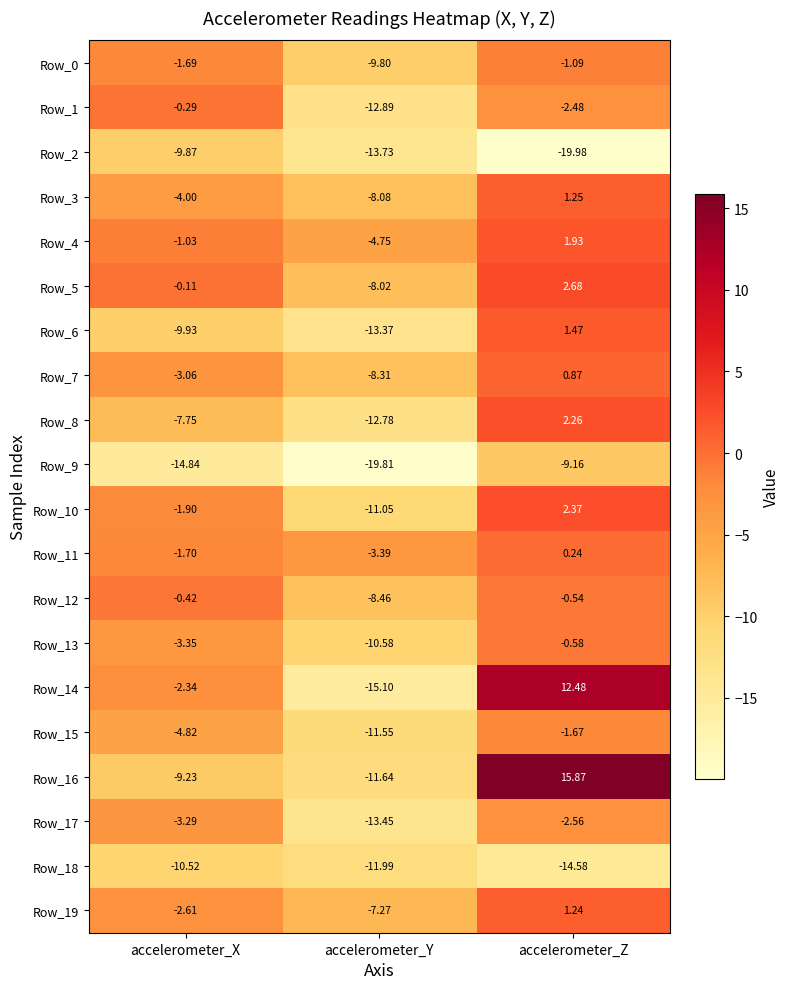

Rank the categories by Row_2 value from highest to lowest.

accelerometer_X, accelerometer_Y, accelerometer_Z